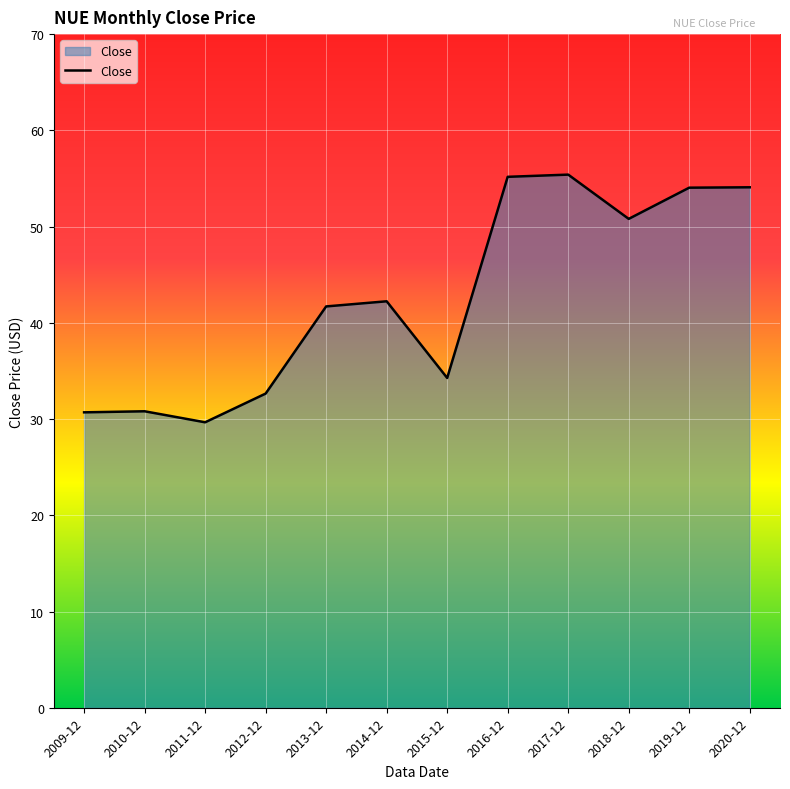

What is the change in value from 2013-12 to 2015-12?

-7.4